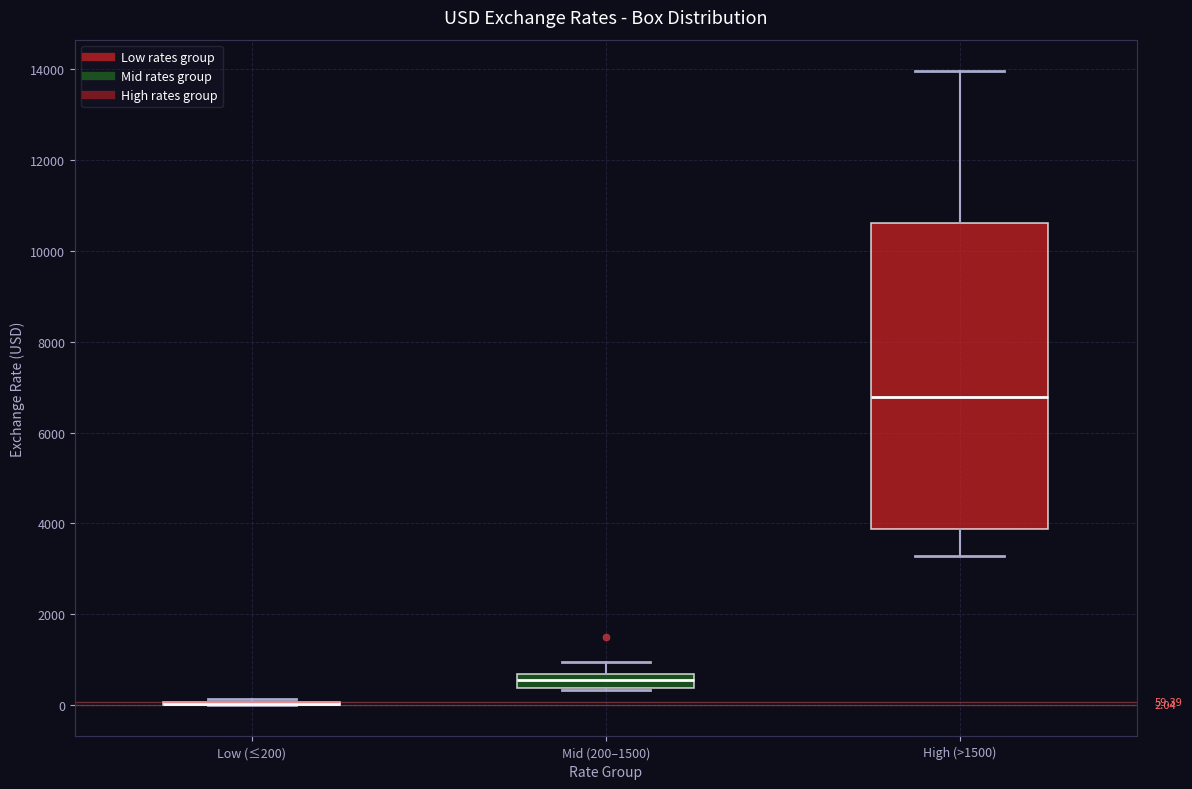

Comparing the boxes themselves (not the whiskers), which one is the tallest?

High (>1500)